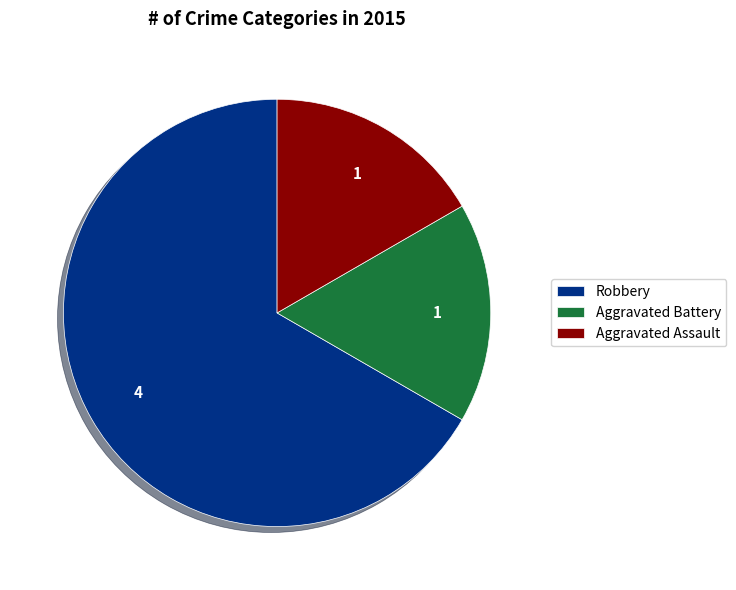

Is the sum of Aggravated Assault and Aggravated Battery greater than half?

No